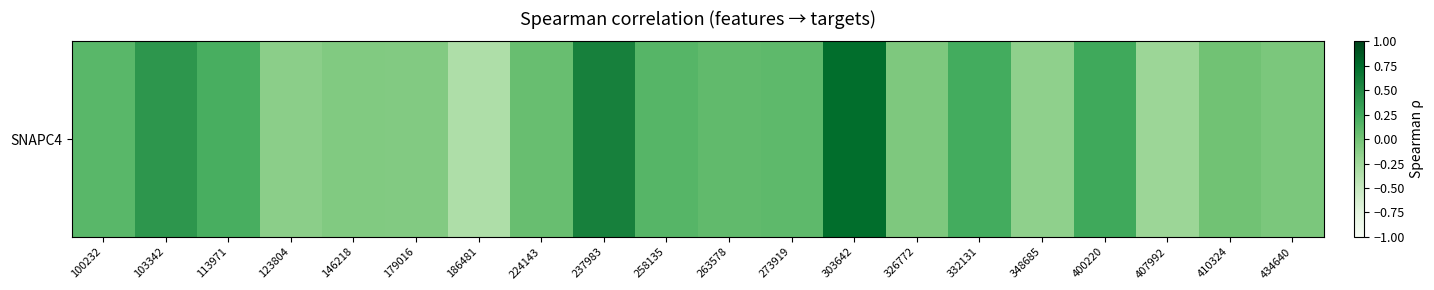

Rank the categories by value from highest to lowest.

303642, 237983, 103342, 400220, 332131, 113971, 258135, 100232, 273919, 263578, 224143, 410324, 434640, 326772, 146218, 179016, 123804, 348685, 407992, 186481